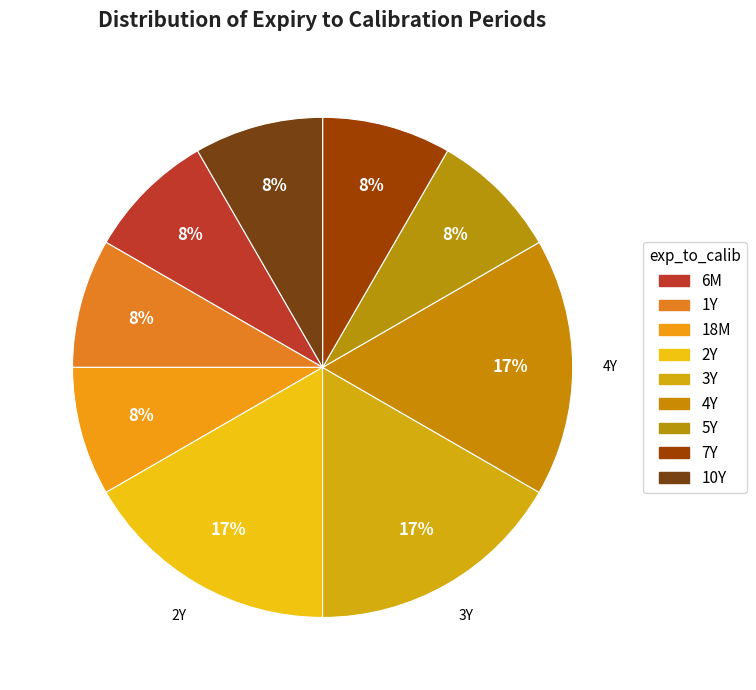

True or false: 5Y accounts for 8% of the total.

True